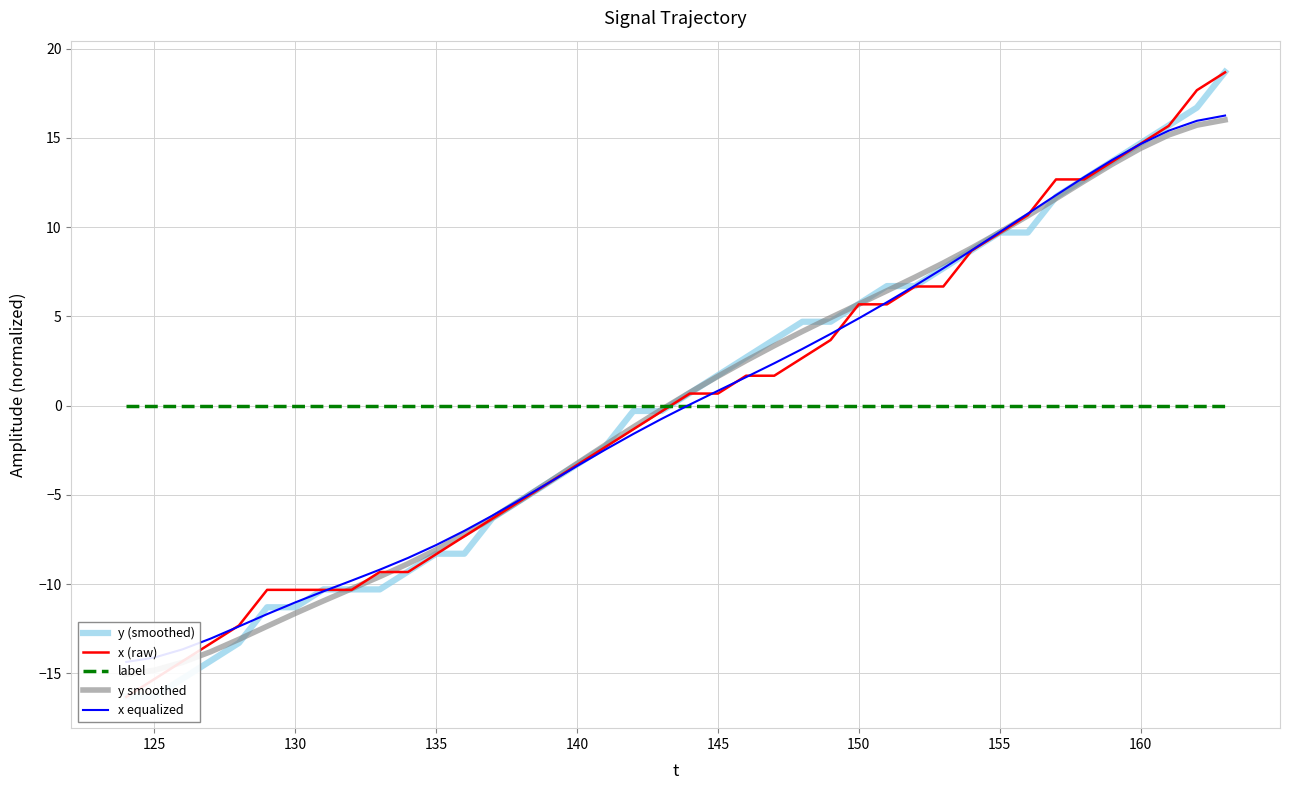

What is the approximate value of x (raw) at 160?

14.7